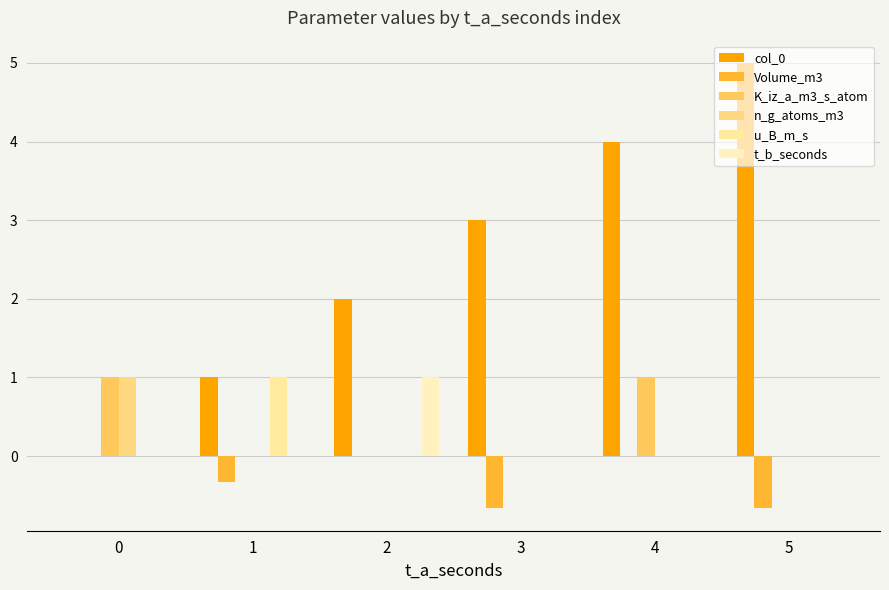

Which label corresponds to the largest value in the chart?

5